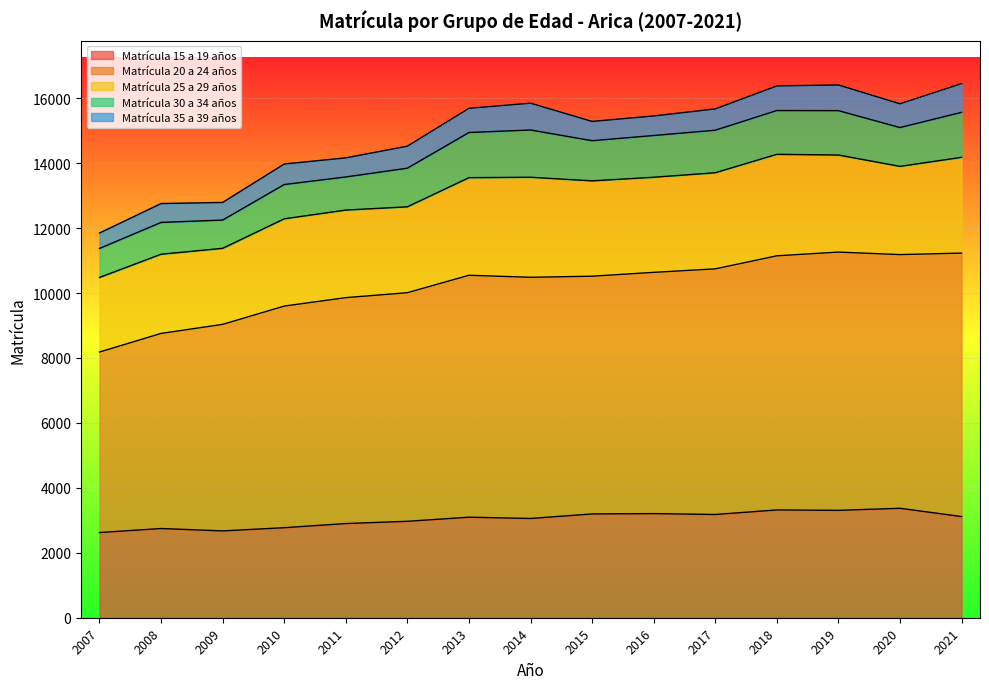

Where does the Matrícula 30 a 34 años series first go above 1237?

2013